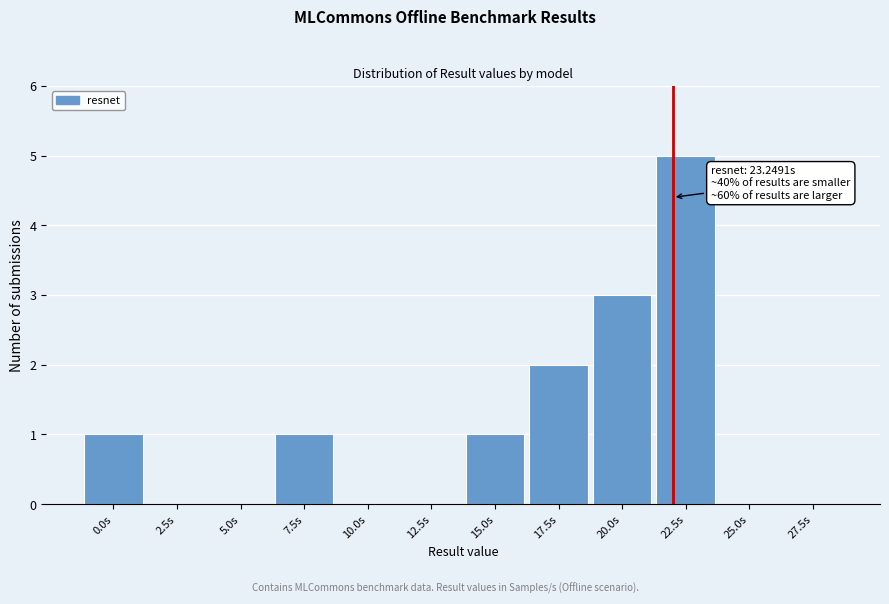

Reading left to right, transcribe all the data shown in this chart.

0.0s=1	2.5s=0	5.0s=0	7.5s=1	10.0s=0	12.5s=0	15.0s=1	17.5s=2	20.0s=3	22.5s=5	25.0s=0	27.5s=0